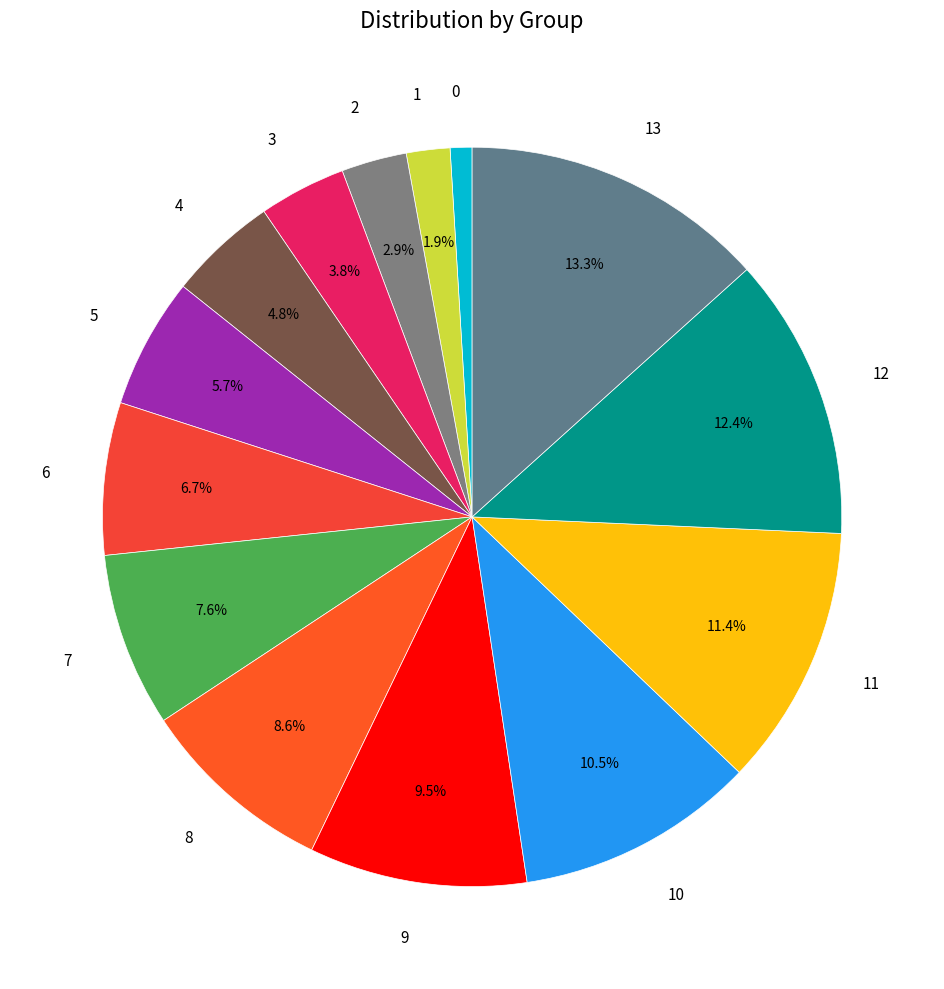

Combined, do 0 and 2 account for over 50%?

No